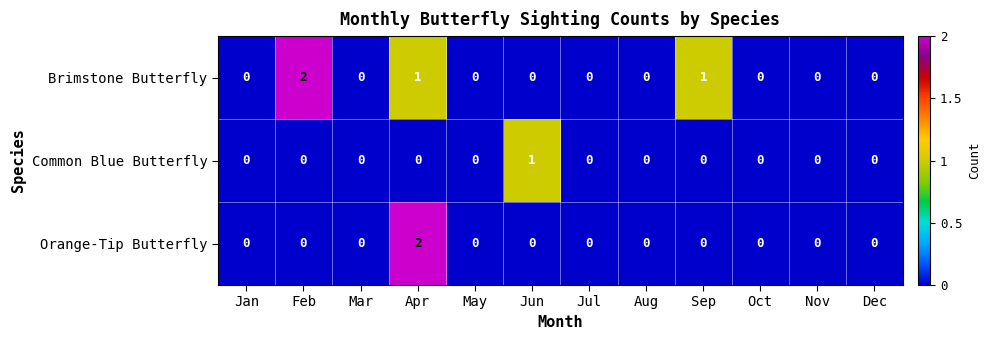

Which category has the highest value in the Brimstone Butterfly series?

Feb